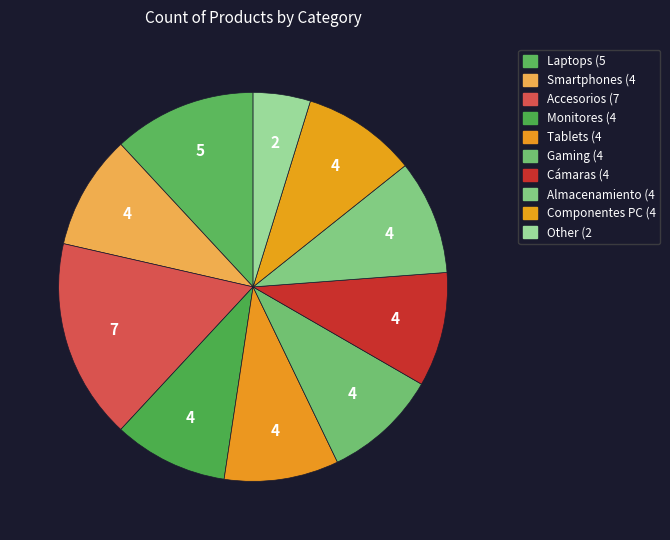

True or false: Laptops accounts for 5% of the total.

False